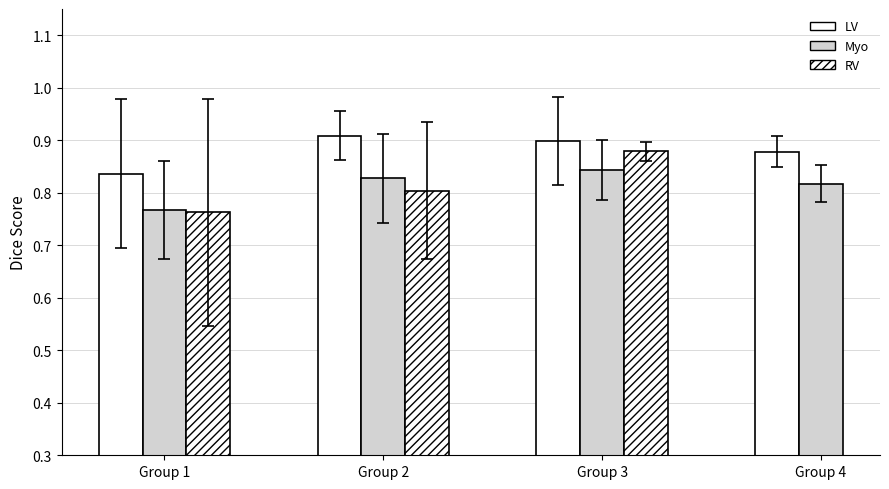

What is the value of the Myo bar at the 1st from the left?

0.8